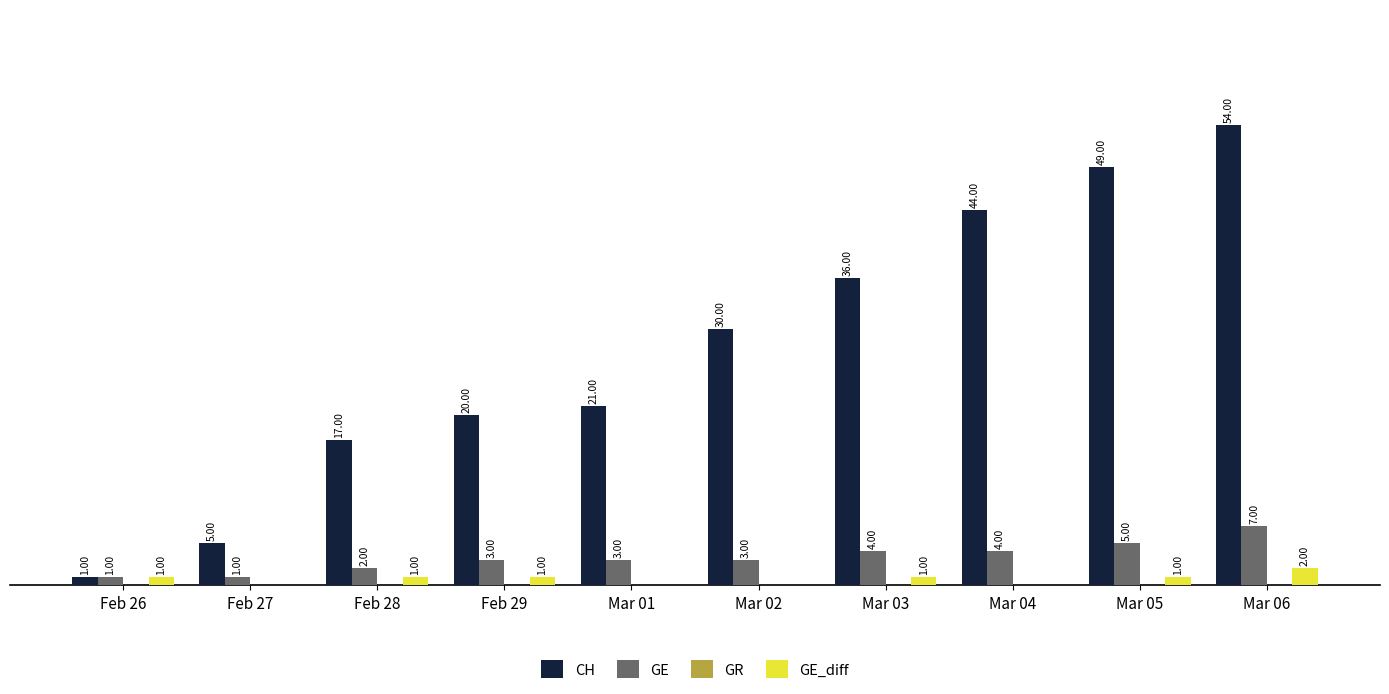

At which category is the sum across all series the highest?

Mar 06